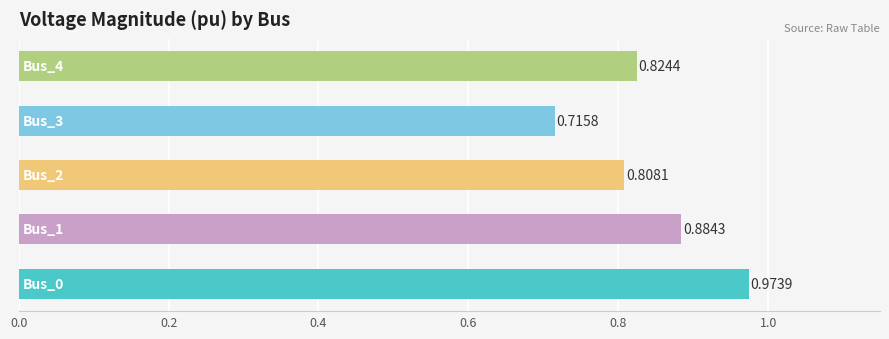

What is the difference between the maximum and minimum values?

0.3